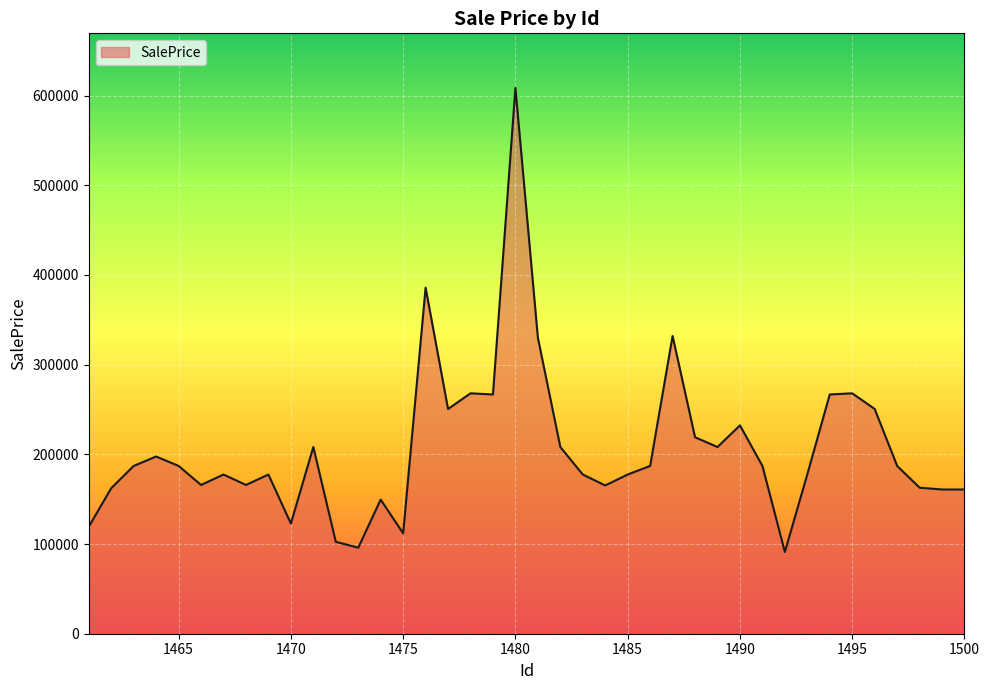

What is the difference between the maximum and minimum values?

517315.8